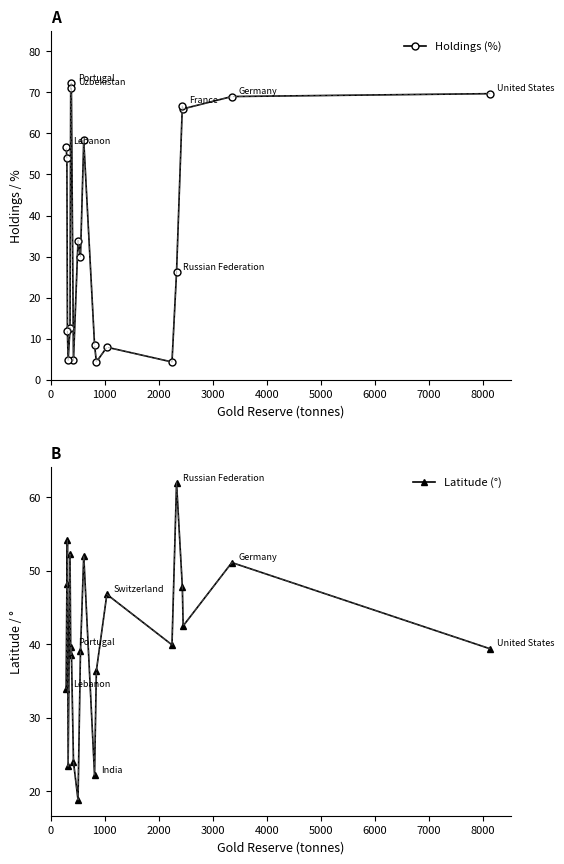

At how many categories does at least one series exceed 59?

7